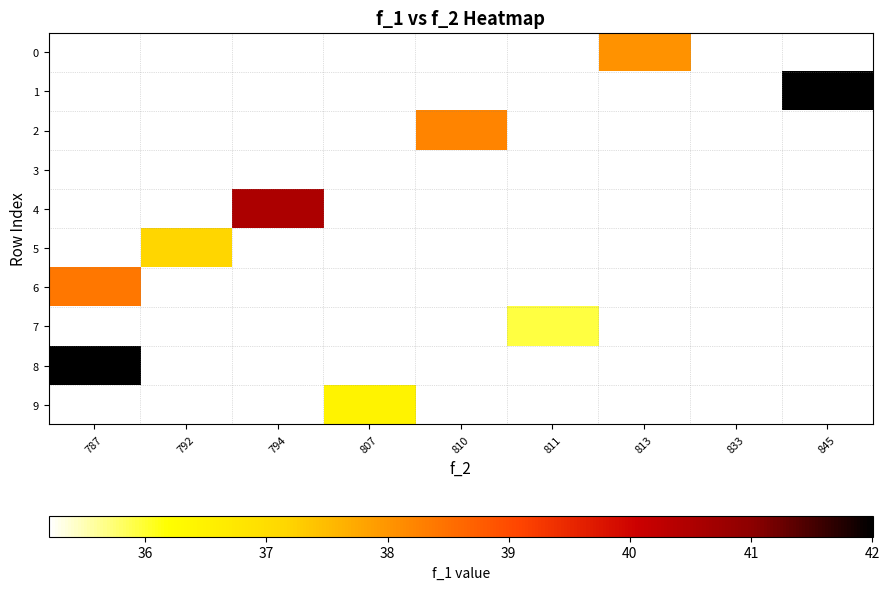

How many categories are shown in the chart?

9